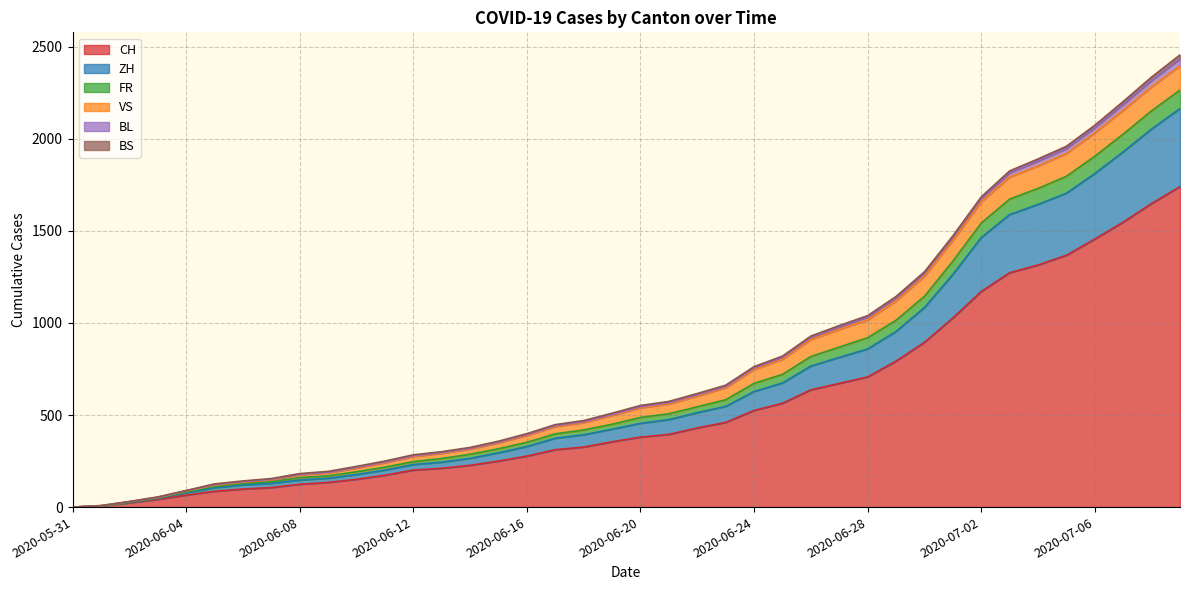

What is the maximum value for CH?

1741